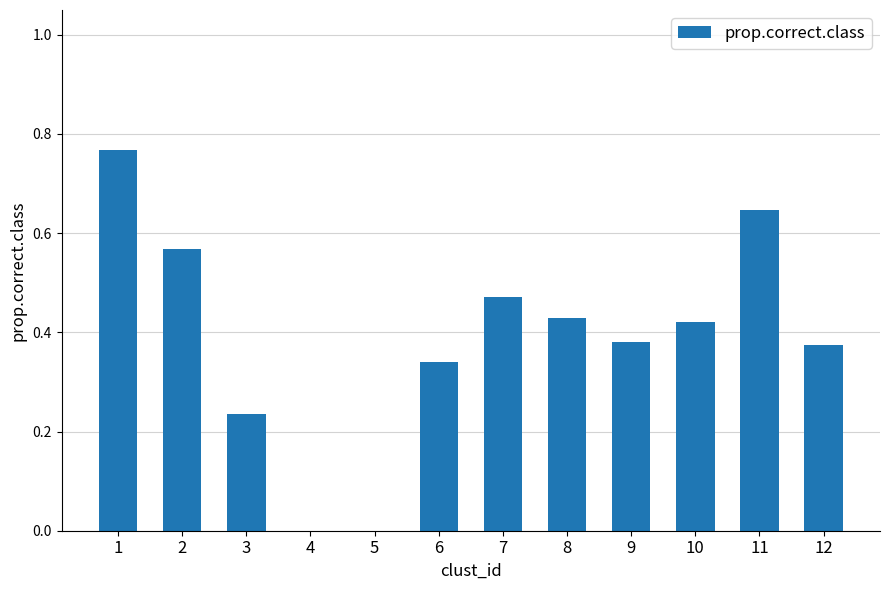

What is the change in value from 1 to 7?

-0.3